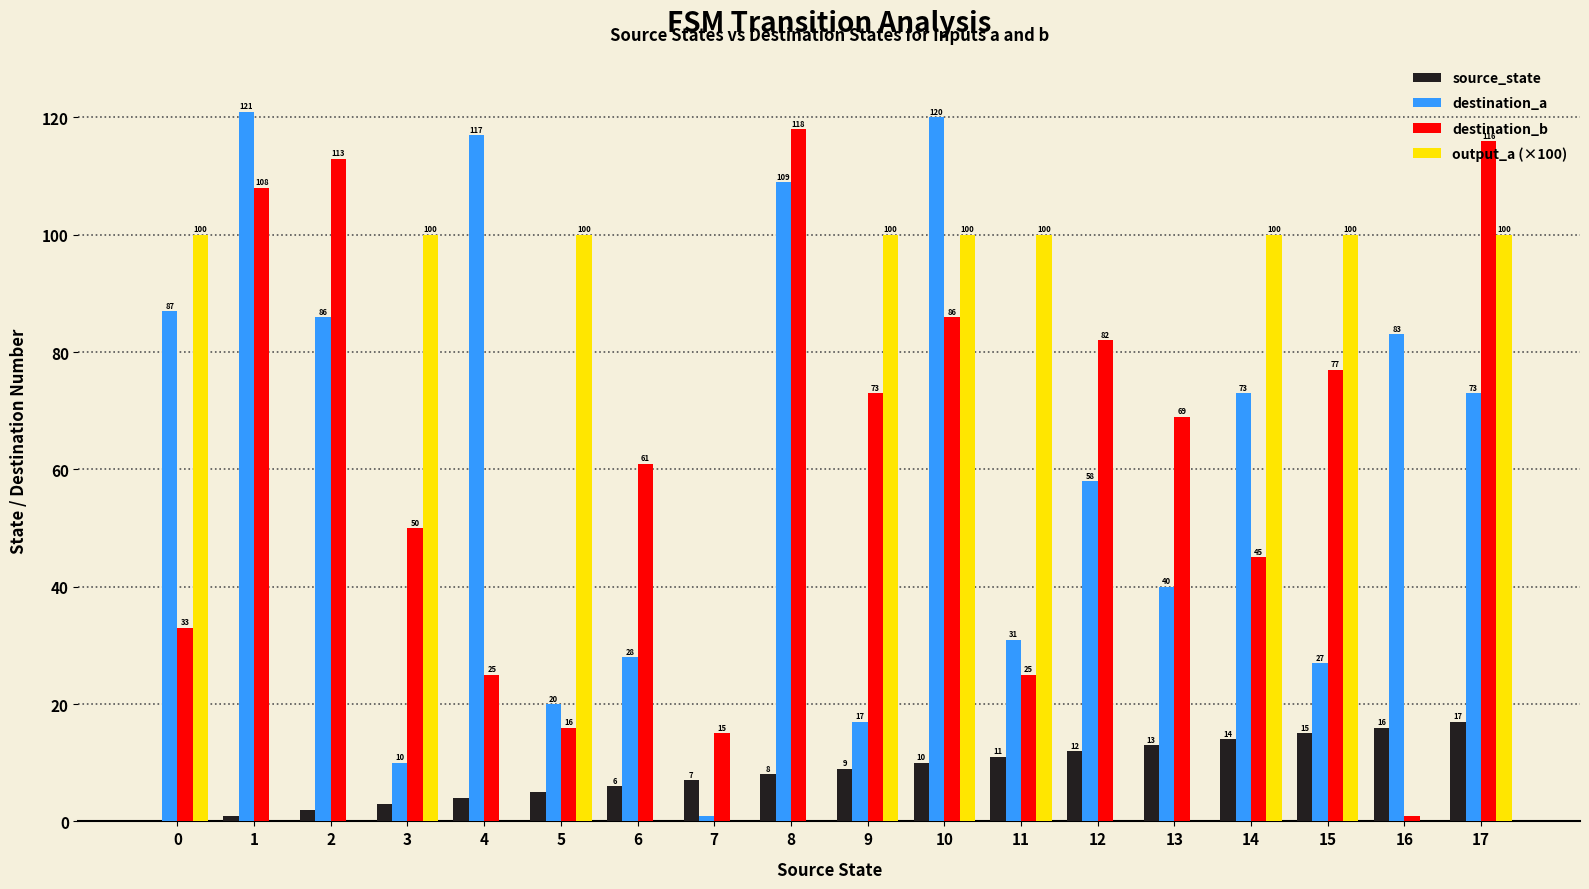

Where is destination_a nearest to the value 61?

12